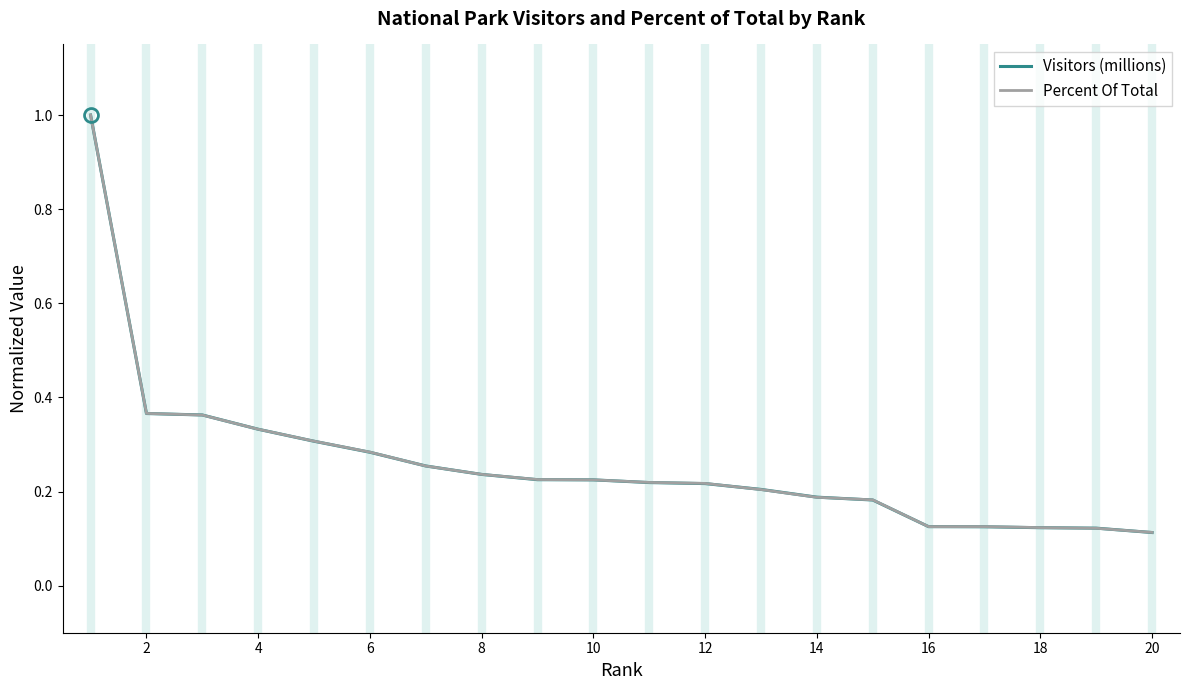

What is the maximum value for Percent Of Total?

1.0